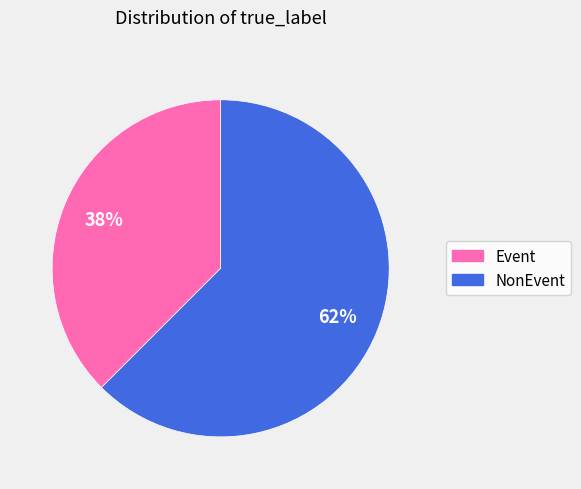

Which has a higher value, NonEvent or Event?

NonEvent